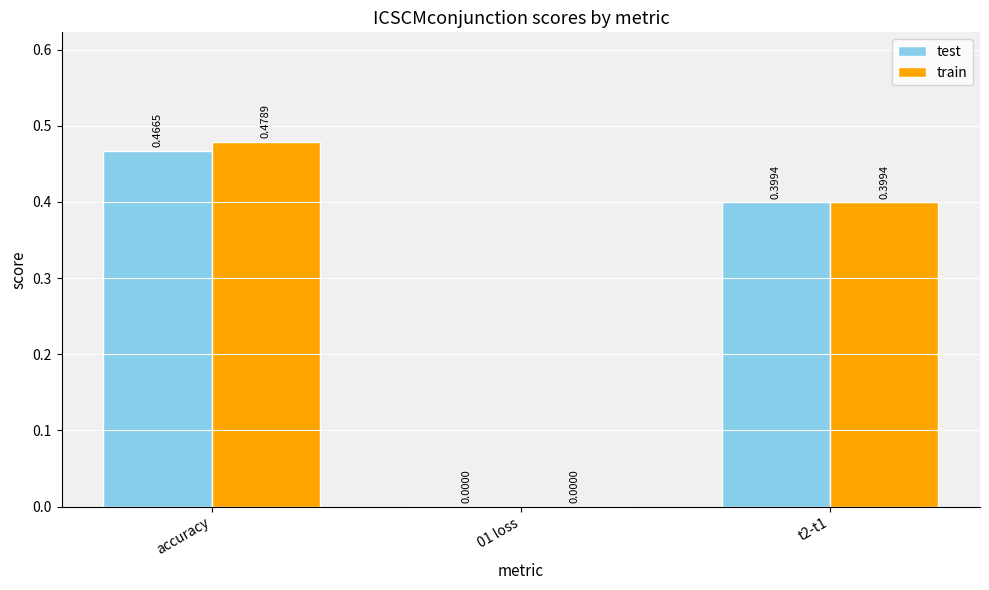

What are all the series names shown in the legend?

test, train